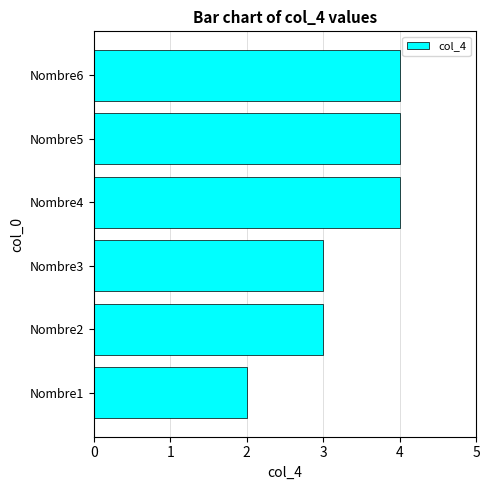

What is the maximum value shown in the chart?

4